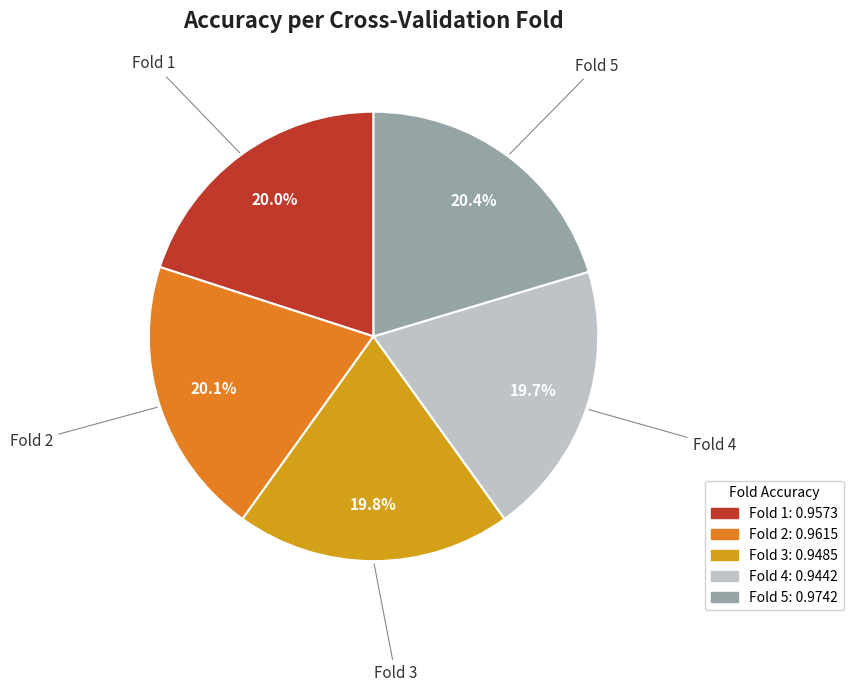

Is Fold 3 the majority of the pie?

No